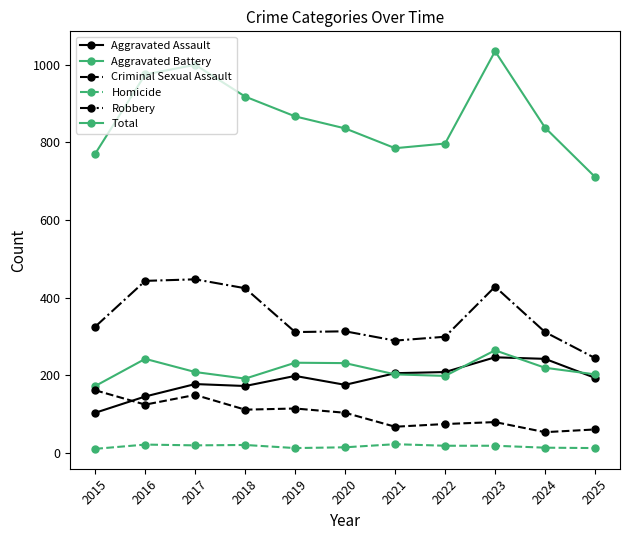

Reading left to right, transcribe all the data shown in this chart.

Aggravated Assault: 103	145	177	172	198	175	205	208	246	242	193
Aggravated Battery: 172	242	208	191	232	231	202	198	264	219	202
Criminal Sexual Assault: 161	124	149	111	114	103	67	74	79	53	60
Homicide: 10	21	19	20	12	14	22	18	18	13	12
Robbery: 325	443	447	424	311	313	289	299	428	311	244
Total: 771	975	1000	918	867	836	785	797	1035	838	711